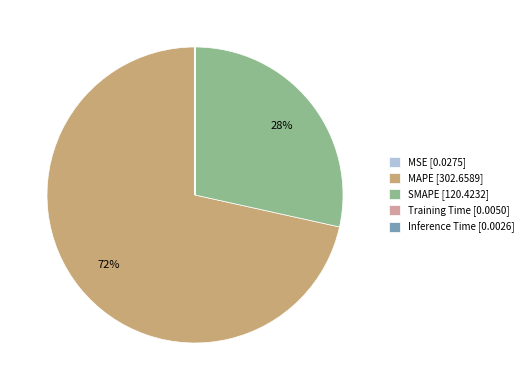

Is there any slice that represents more than half of the pie?

Yes